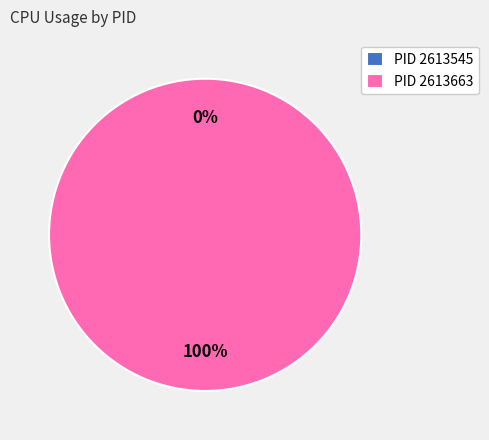

How many segments does this pie chart have?

2